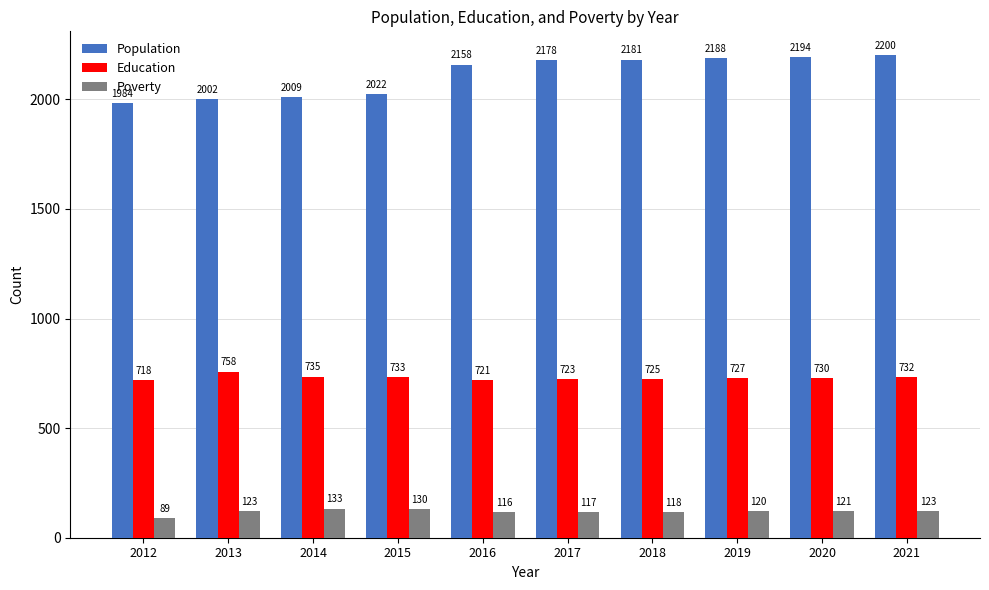

What is the difference between the Education values at 2021 and 2015?

1